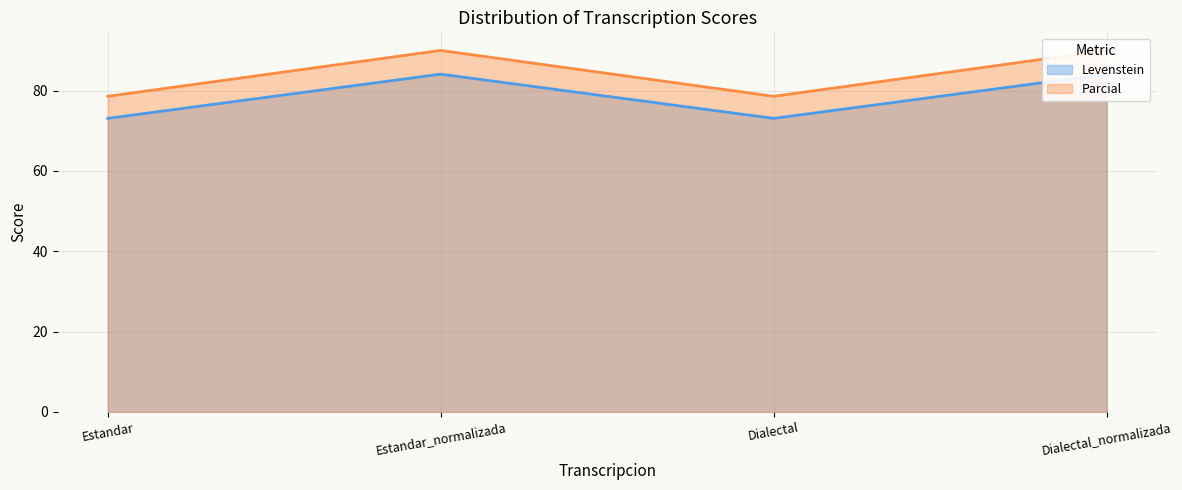

Count the number of categories in the chart.

4